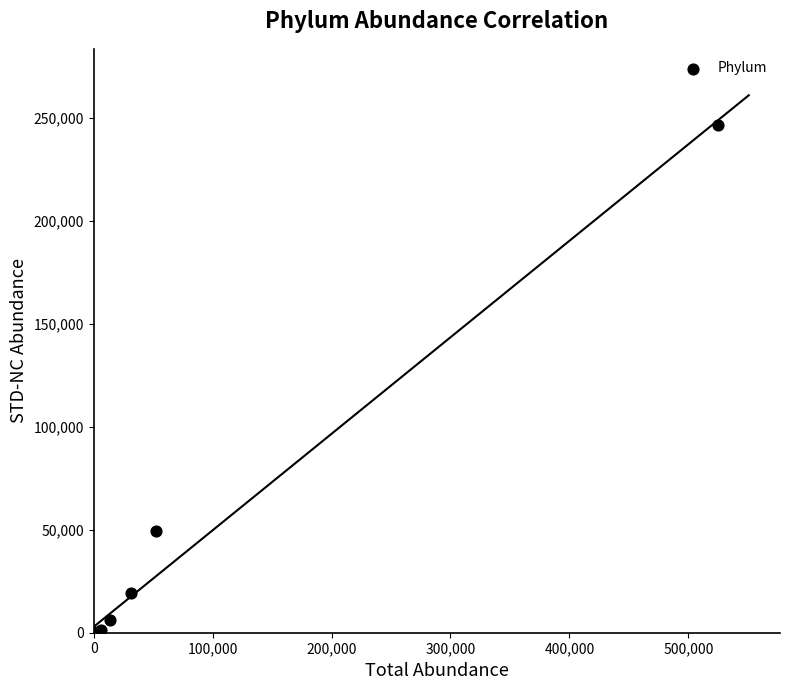

What Y value in the scatter plot is closest to 123371?

49350